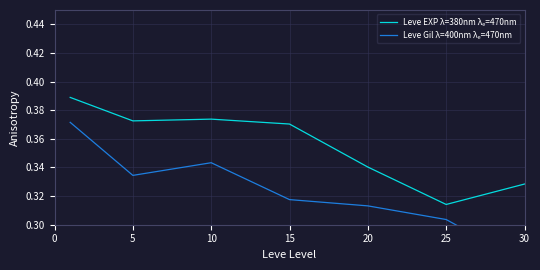

Reading left to right, transcribe all the data shown in this chart.

Leve EXP λ=380nm λₑ=470nm: 0.4	0.4	0.4	0.4	0.3	0.3	0.3
Leve Gil λ=400nm λₑ=470nm: 0.4	0.3	0.3	0.3	0.3	0.3	0.3